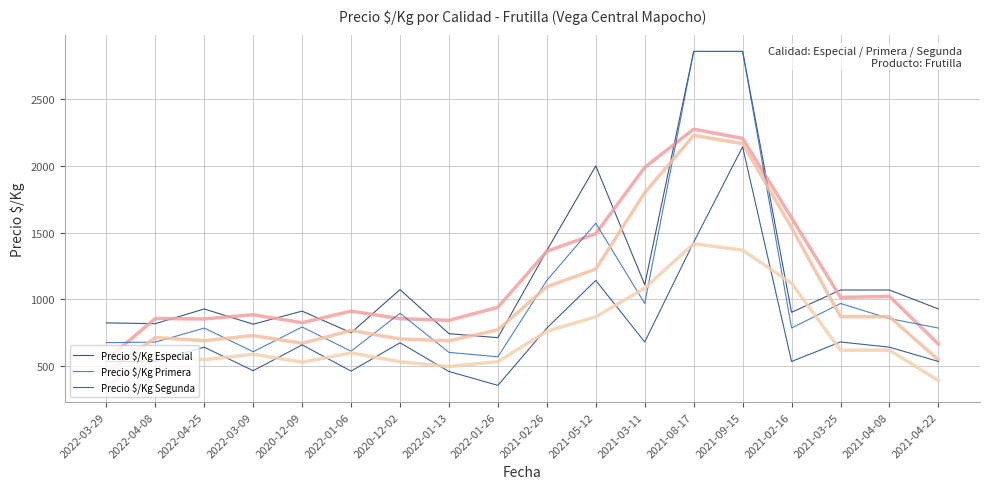

What is the difference between the Precio $/Kg Primera values at 2021-03-25 and 2022-01-13?

366